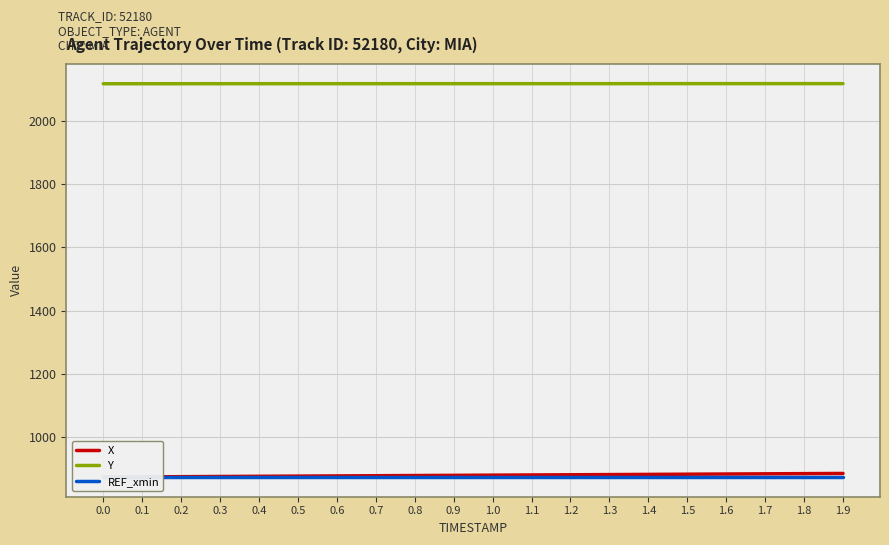

Reading left to right, extract all data points from this chart.

X: 0.0=873.9	0.1=874.5	0.2=875.1	0.3=875.7	0.4=876.3	0.5=876.9	0.6=877.5	0.7=878.1	0.8=878.7	0.9=879.3	1.0=879.9	1.1=880.5	1.2=881.1	1.3=881.7	1.4=882.3	1.5=882.9	1.6=883.5	1.7=884.1	1.8=884.7	1.9=885.3
Y: 0.0=2117.6	0.1=2117.6	0.2=2117.6	0.3=2117.6	0.4=2117.6	0.5=2117.7	0.6=2117.7	0.7=2117.7	0.8=2117.7	0.9=2117.7	1.0=2117.8	1.1=2117.8	1.2=2117.8	1.3=2117.8	1.4=2117.8	1.5=2117.8	1.6=2117.9	1.7=2117.9	1.8=2117.9	1.9=2117.9
REF_xmin: 0.0=873.9	0.1=873.9	0.2=873.9	0.3=873.9	0.4=873.9	0.5=873.9	0.6=873.9	0.7=873.9	0.8=873.9	0.9=873.9	1.0=873.9	1.1=873.9	1.2=873.9	1.3=873.9	1.4=873.9	1.5=873.9	1.6=873.9	1.7=873.9	1.8=873.9	1.9=873.9